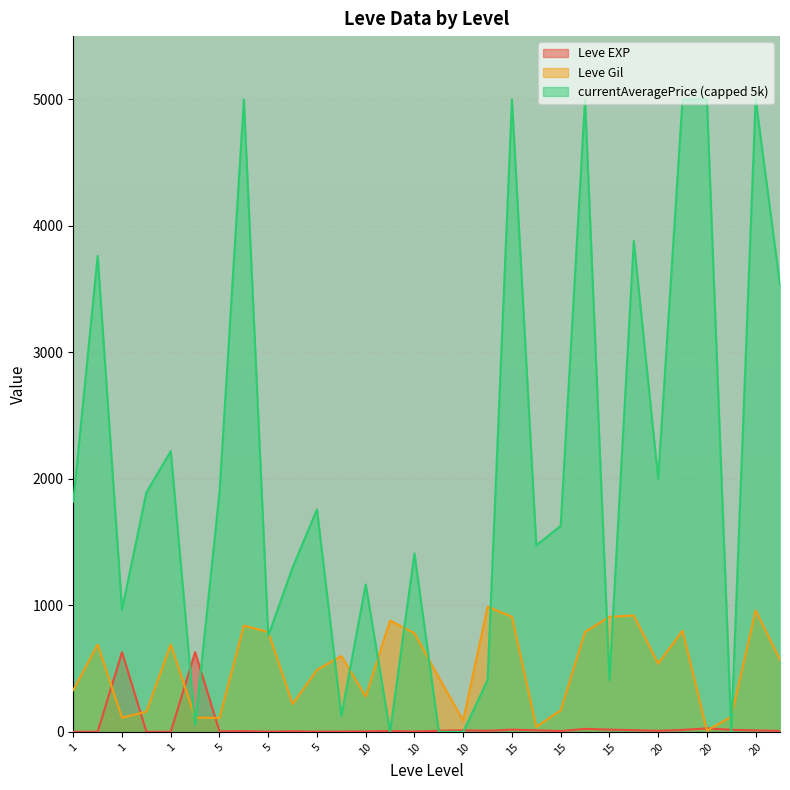

How many values in the Leve EXP series are below 9?

15